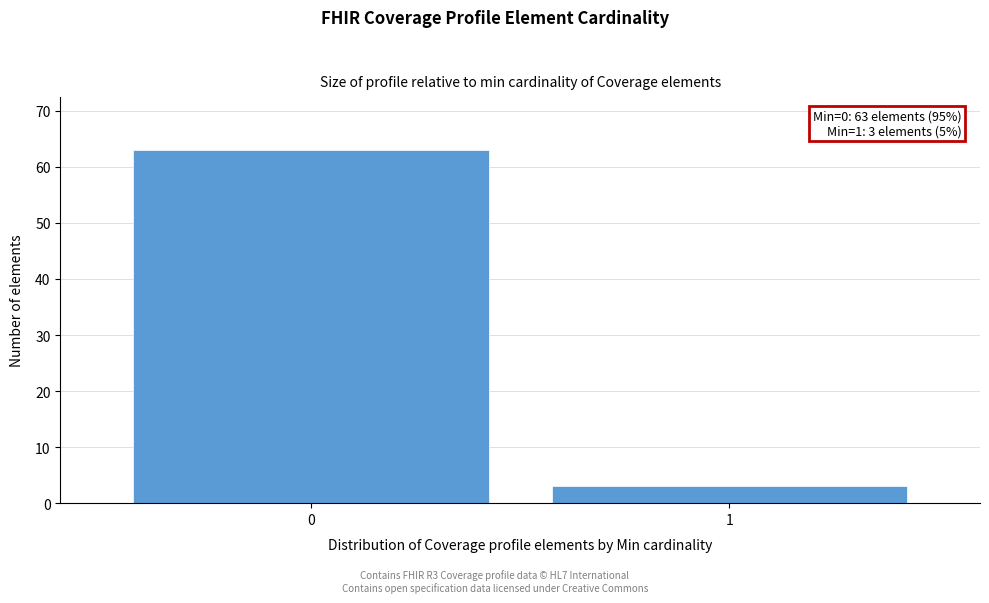

Reading left to right, transcribe all the data shown in this chart.

63	3